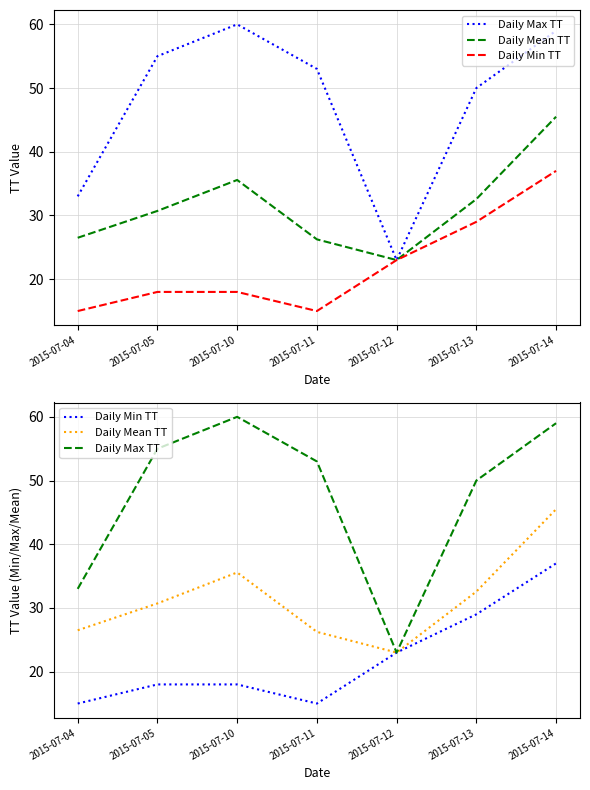

List the labels in order of Daily Mean TT value, smallest first.

2015-07-12, 2015-07-11, 2015-07-04, 2015-07-05, 2015-07-13, 2015-07-10, 2015-07-14